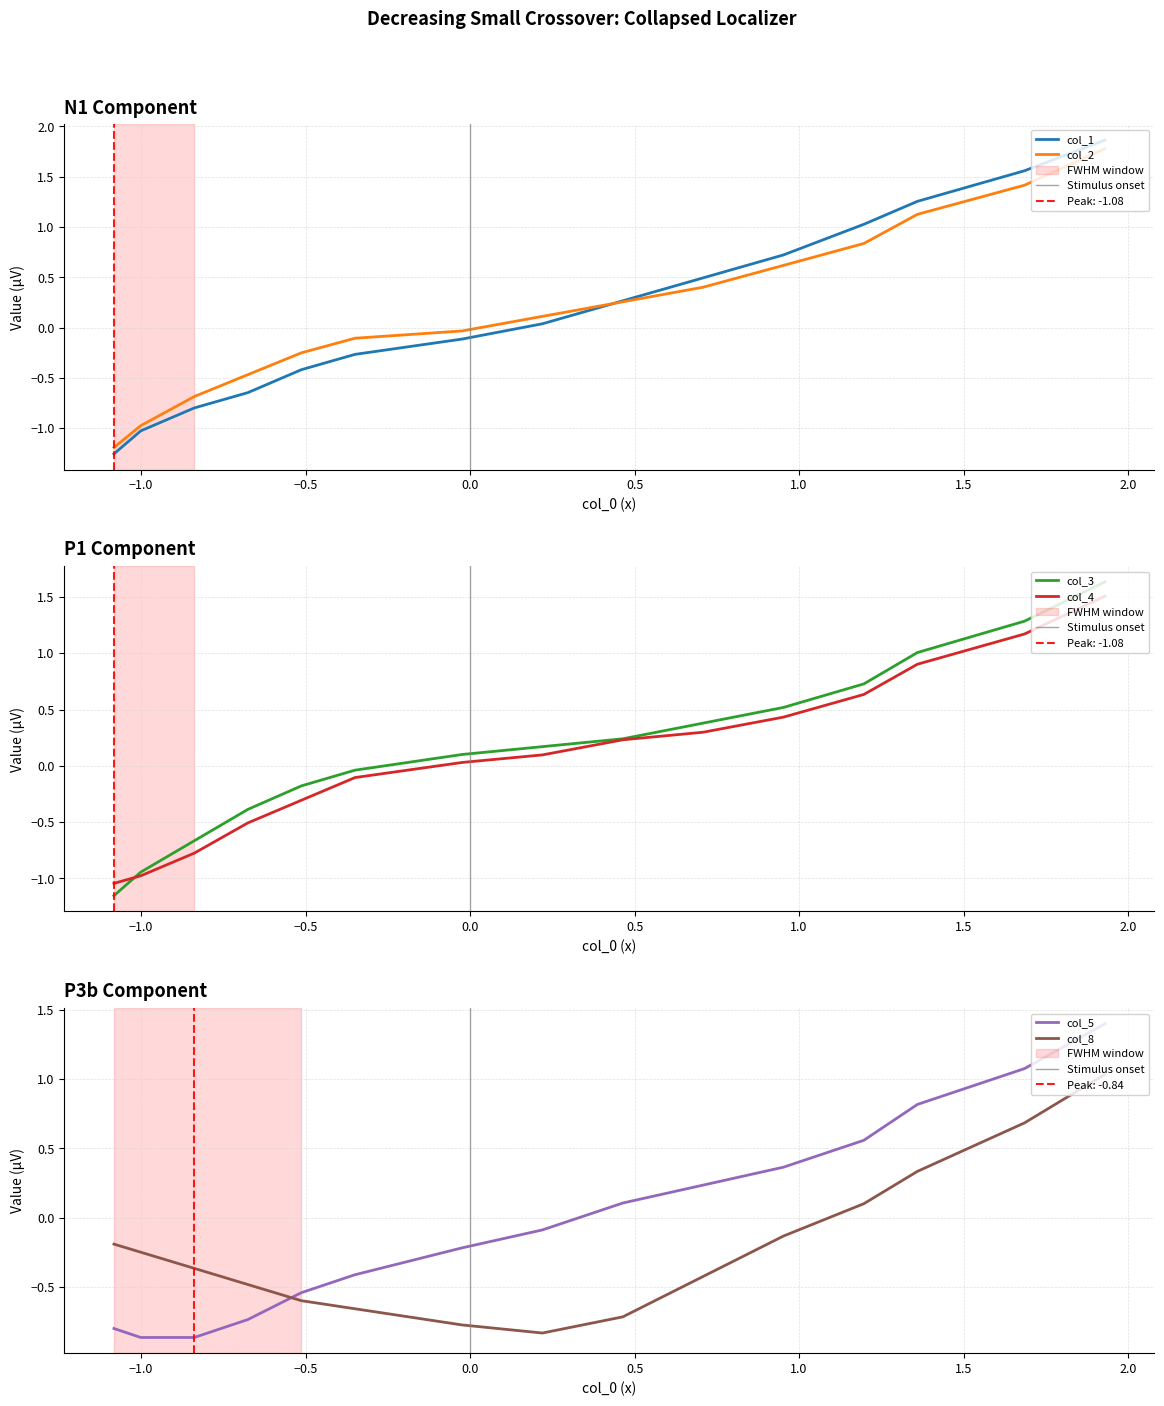

True or false: col_1 has more than 0 points higher than both neighbors.

False